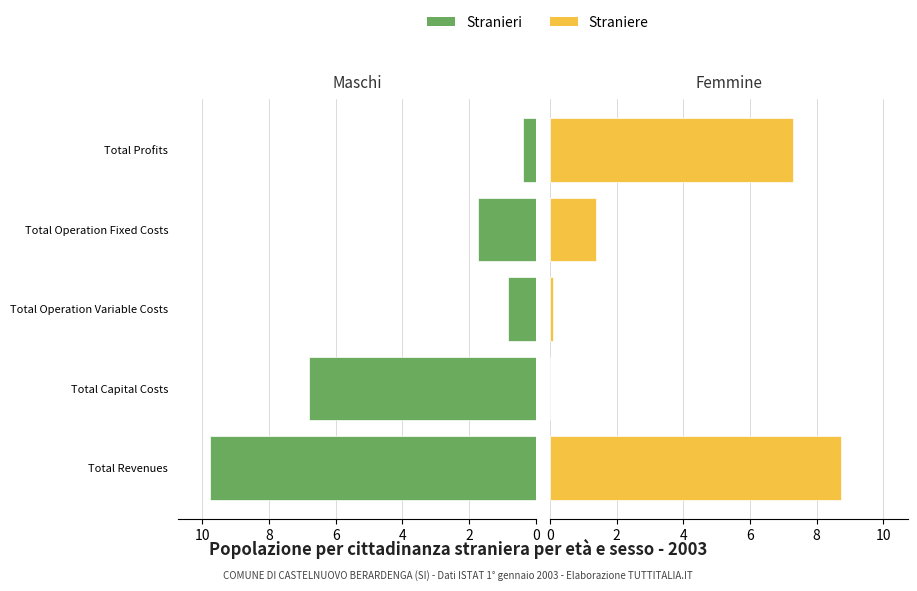

Between Total Capital Costs and Total Profits, which series saw the biggest shift?

Straniere